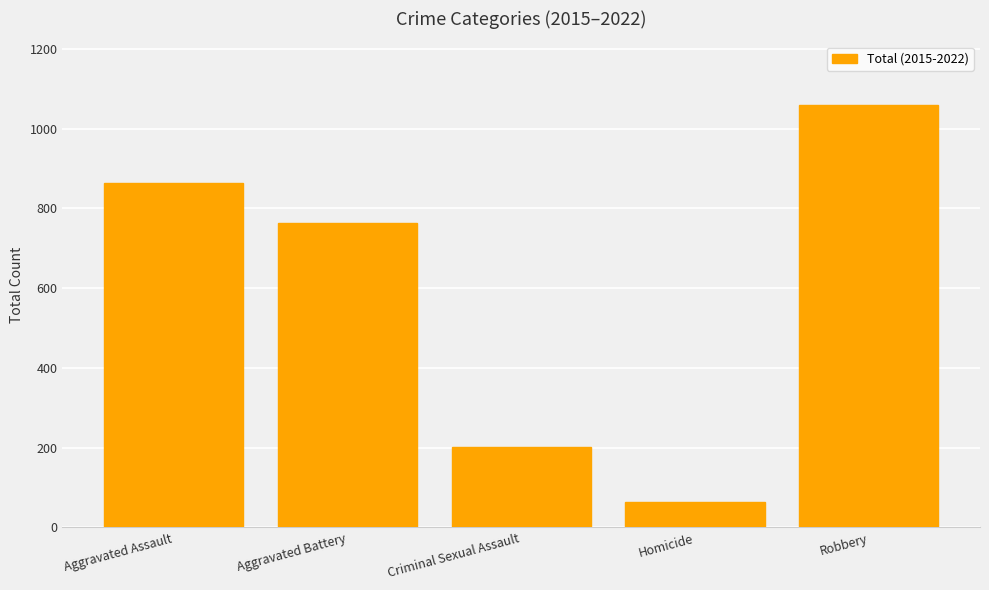

What is the difference between the values at Aggravated Assault and Robbery?

195